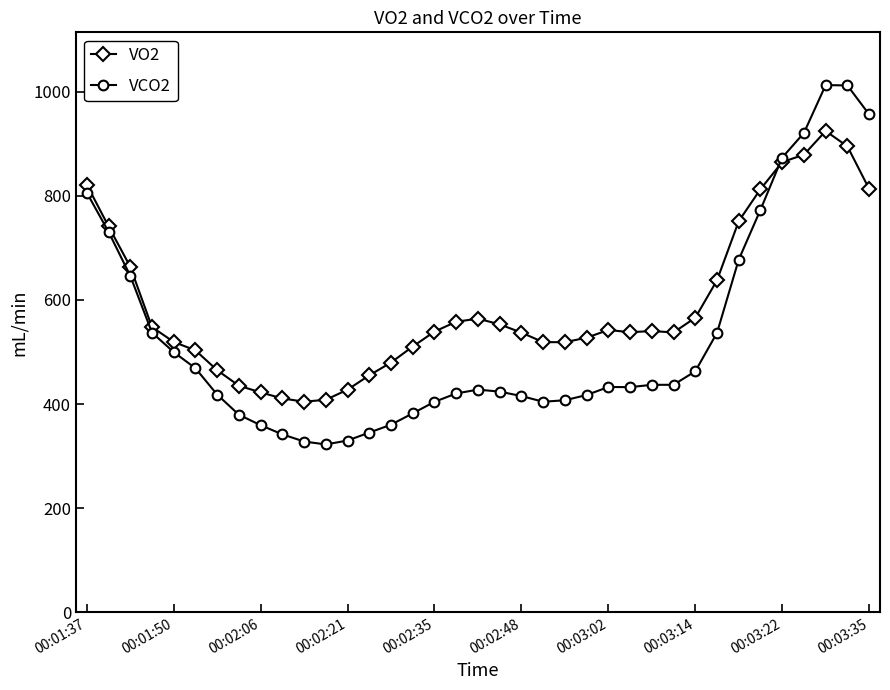

True or false: VO2 and VCO2 cross at least once.

True